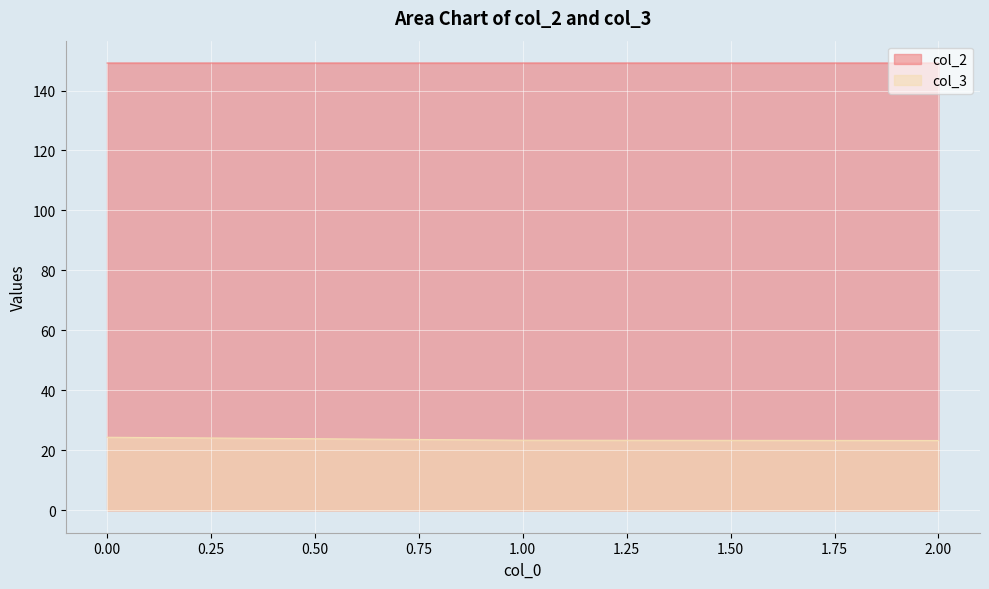

What is the value of the col_2 point at the 1st from the left?

149.2